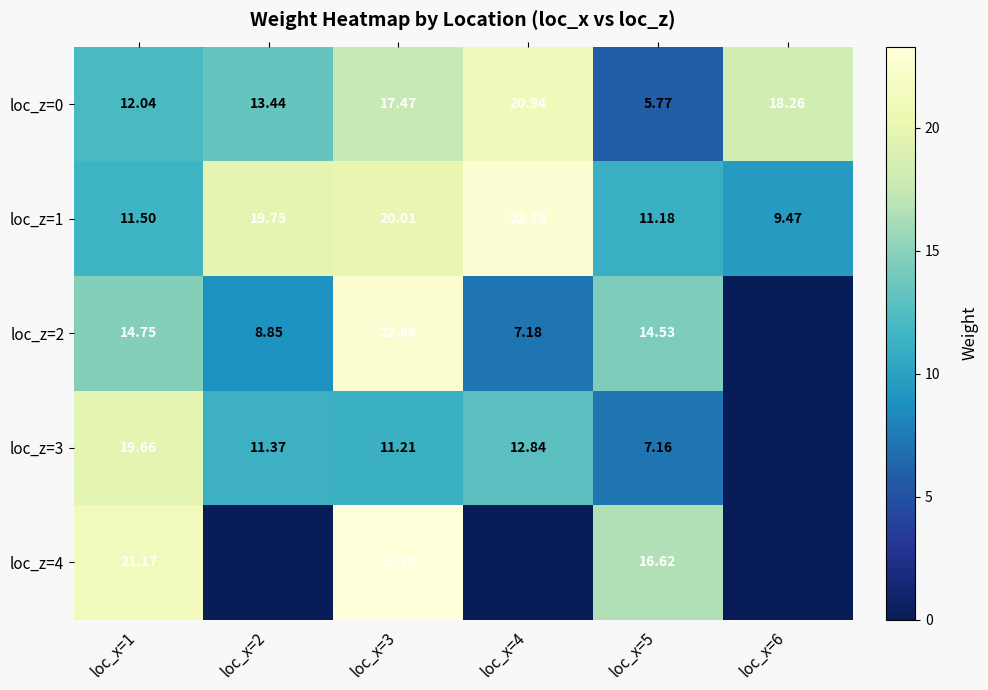

At how many categories does at least one series exceed 18?

5